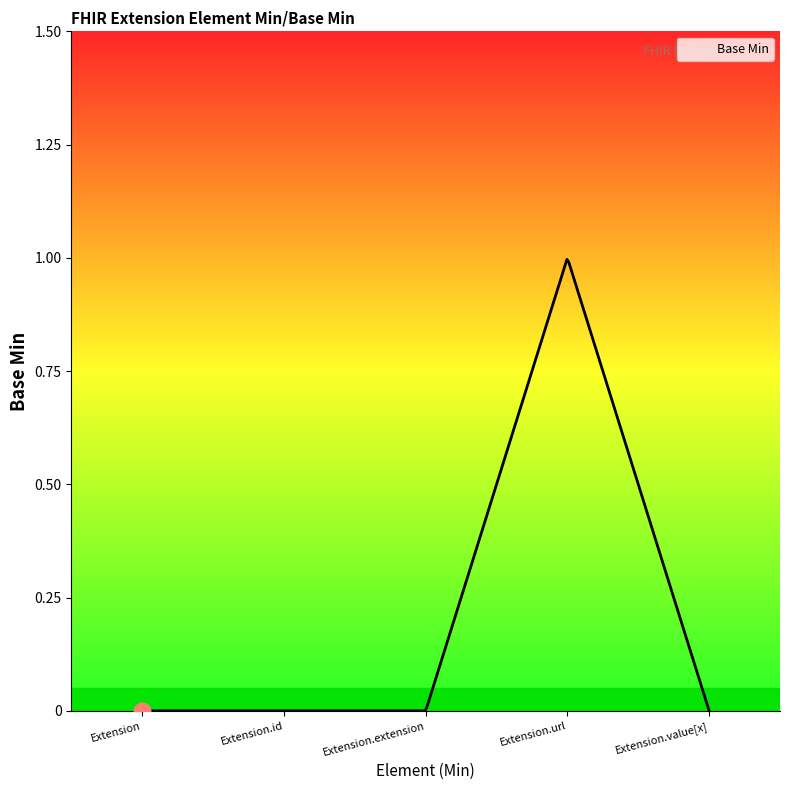

Does the chart display data point markers on the line(s)?

No